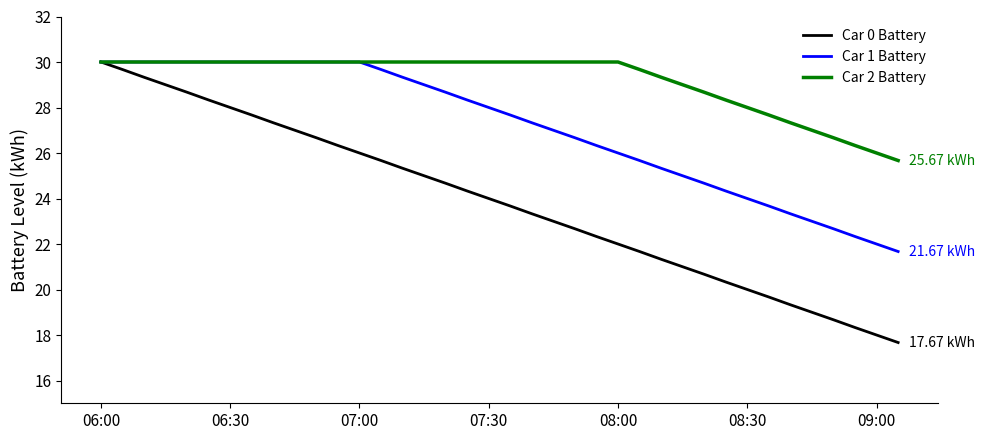

What is the maximum value shown in the chart?

30.0